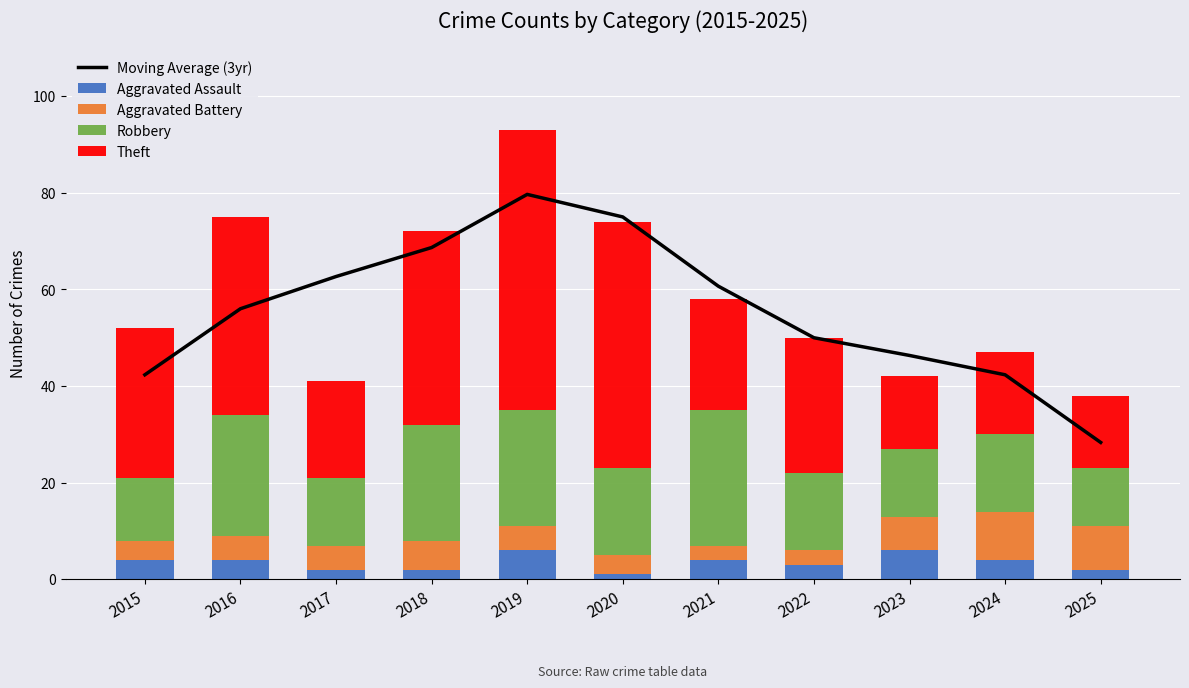

Which series has the widest spread of values?

Moving Average (3yr)